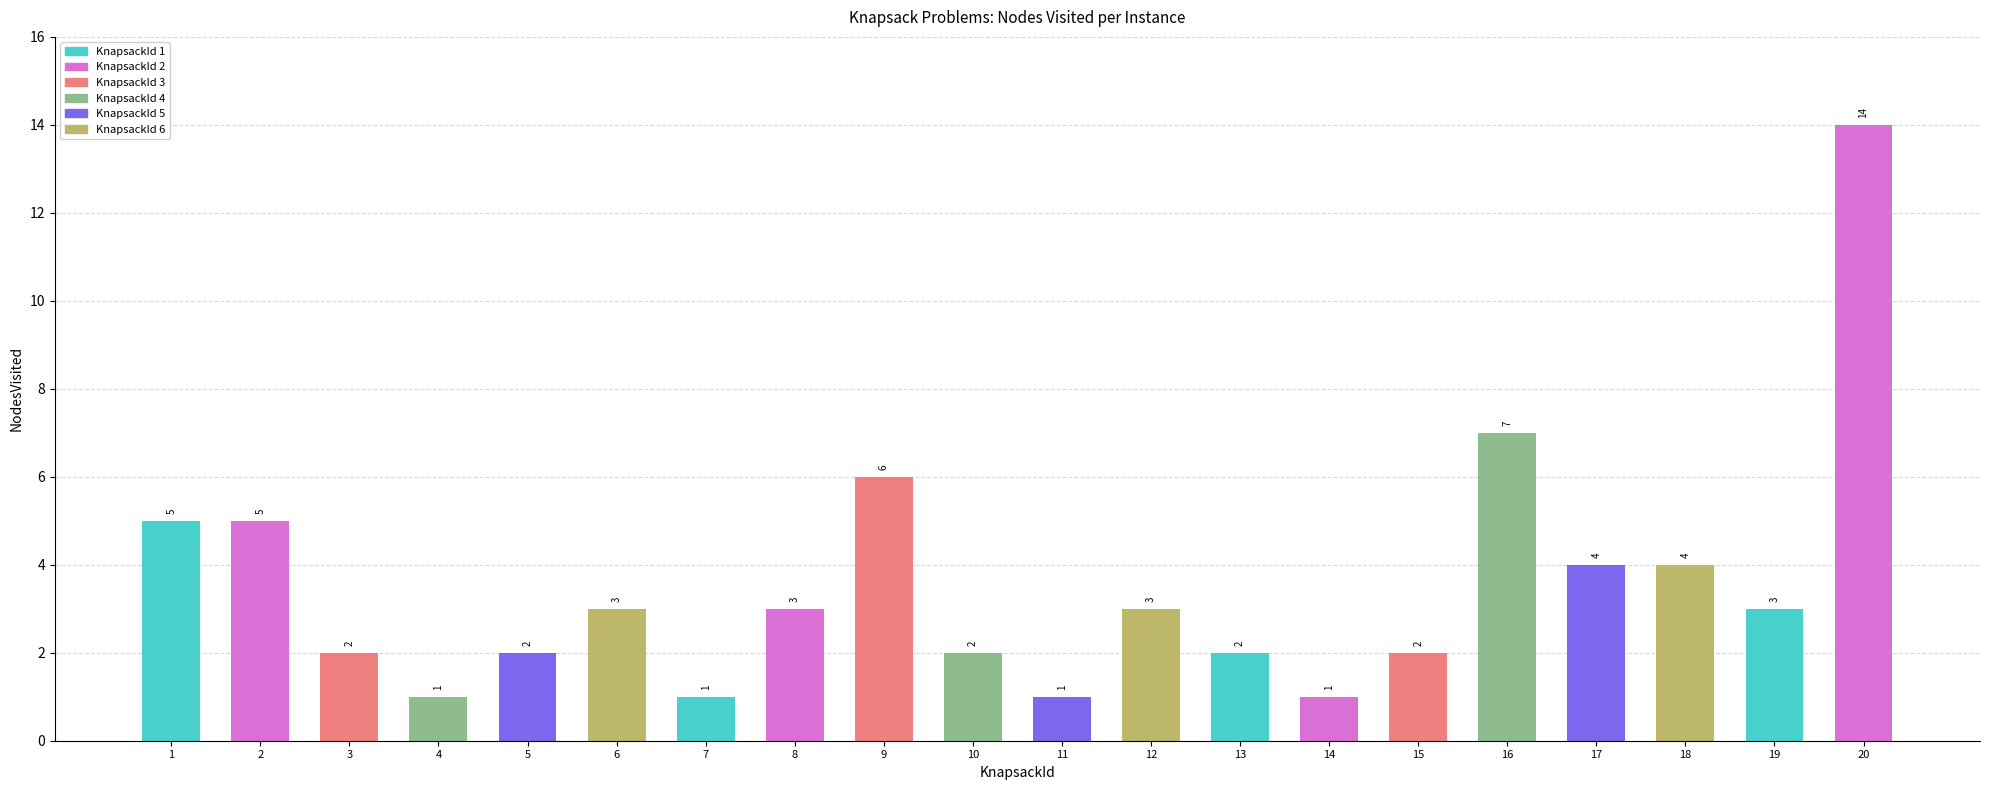

At which category is the sum across all series the highest?

20